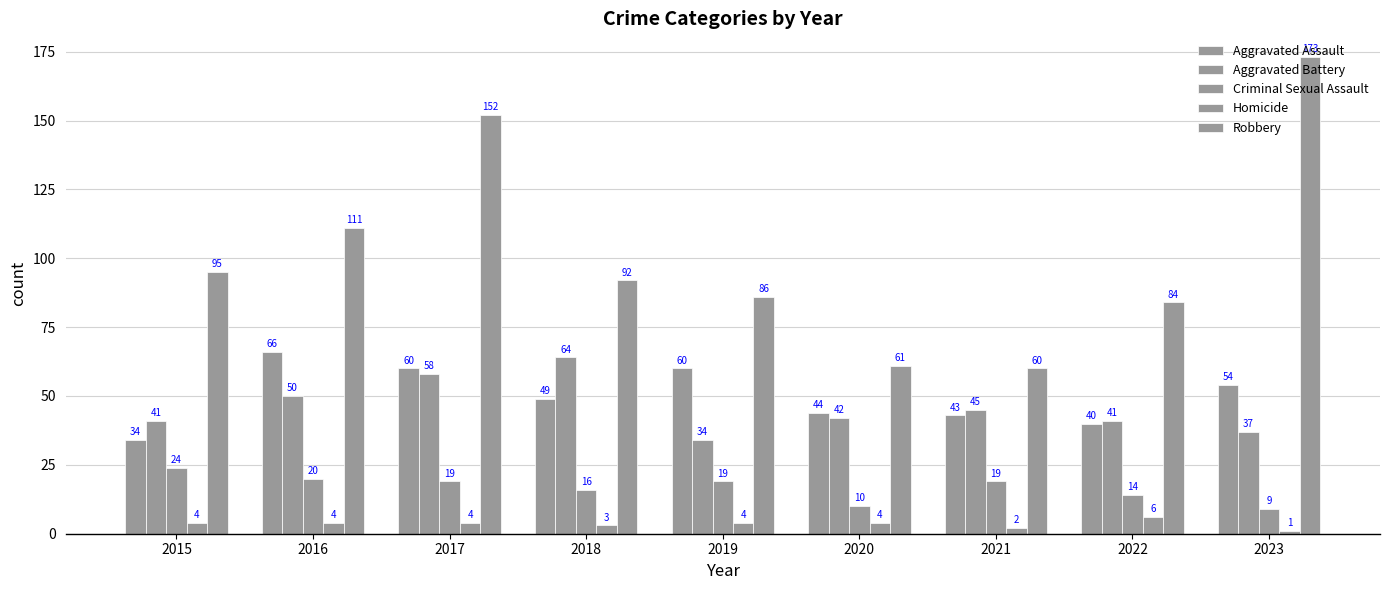

Does the chart contain any negative values?

No